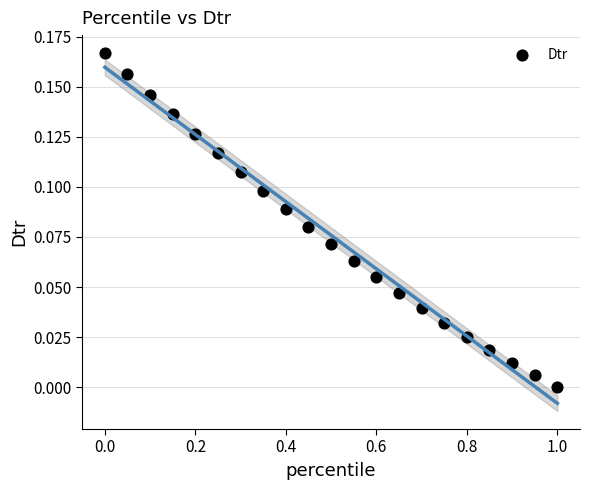

What is the range of X values (max minus min)?

1.0